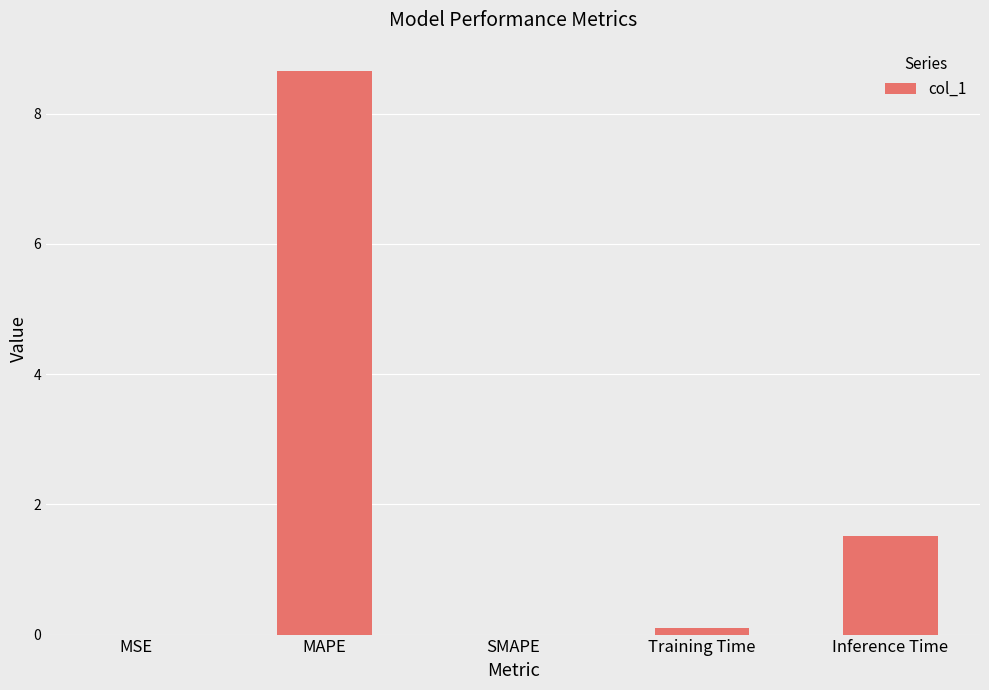

Which category has the highest value across all series?

MAPE